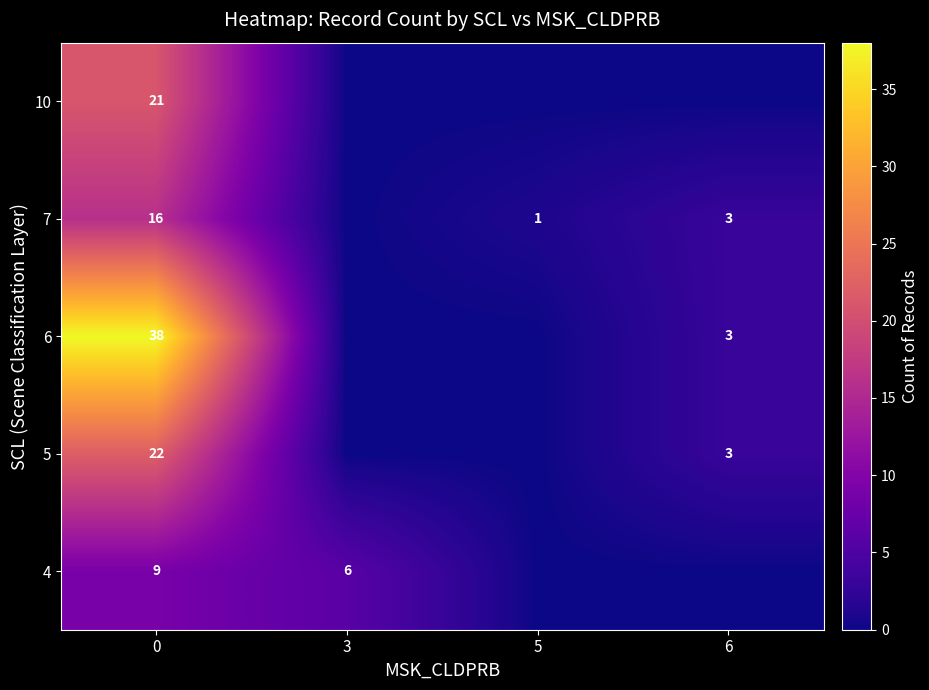

How many data points does each series have?

4